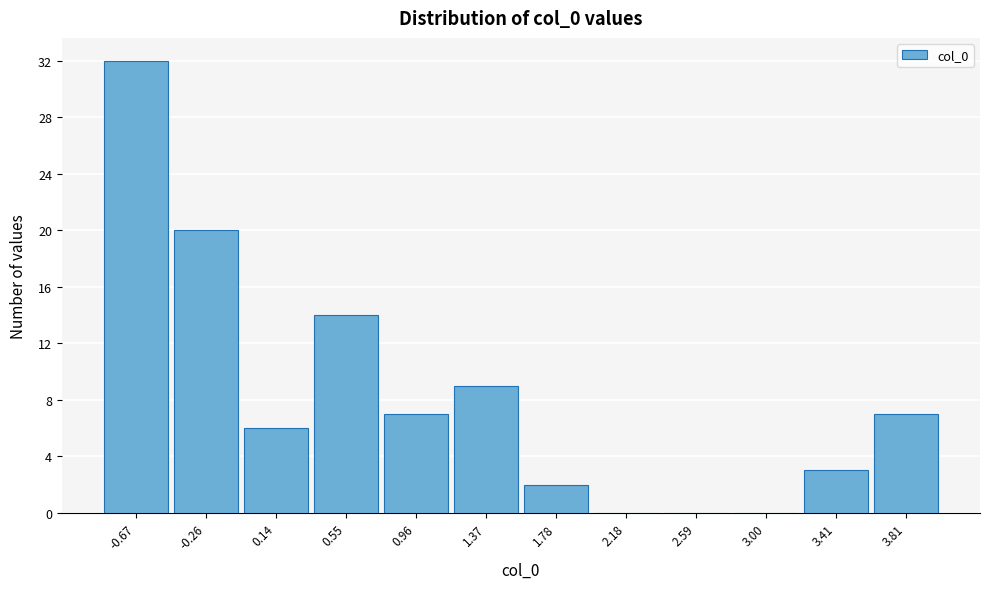

How tall is the bar that spans 0.35 to 0.75 on the x-axis? Neither the bar edges nor the heights are printed on the chart, so give them approximately, as read against the axes.

14